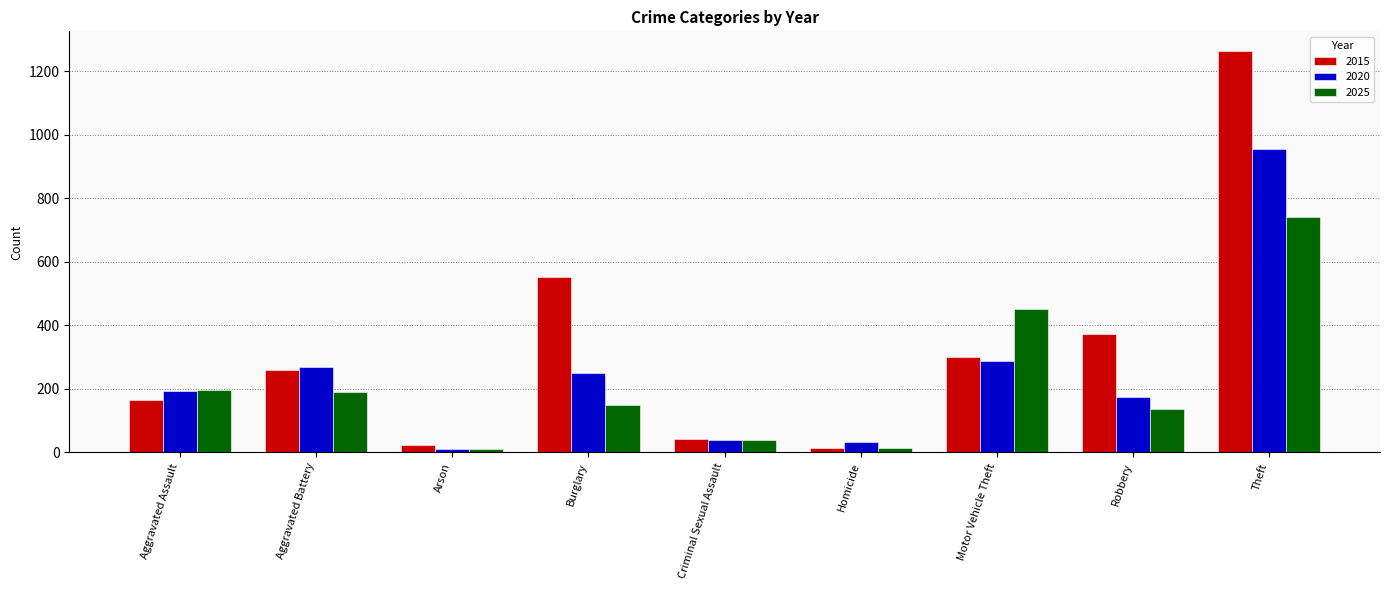

What is the difference between the maximum and minimum values in the 2015 series?

1250